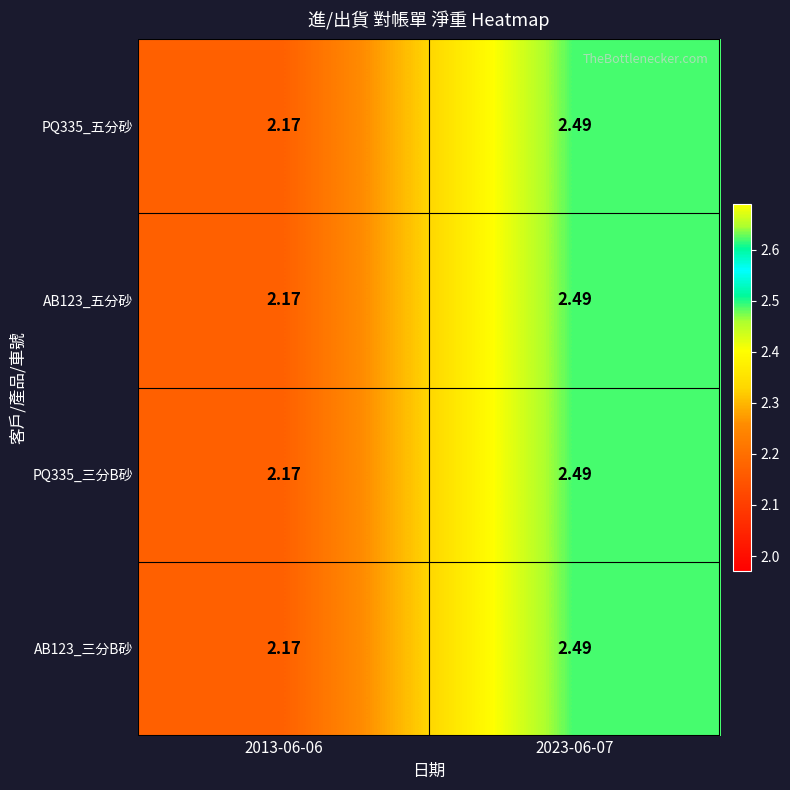

What is the total value across all series at 2013-06-06?

8.7